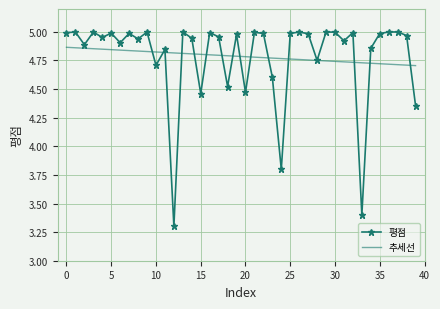

What is the smallest value displayed?

3.3